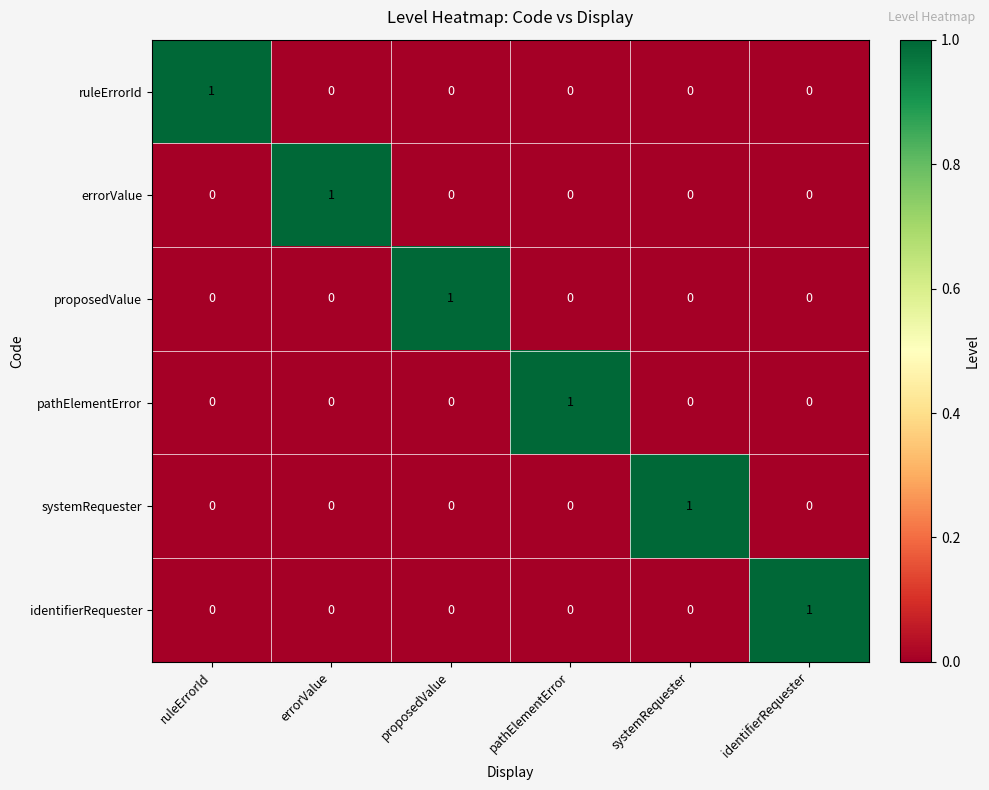

How many pathElementError values are between 0 and 1?

6